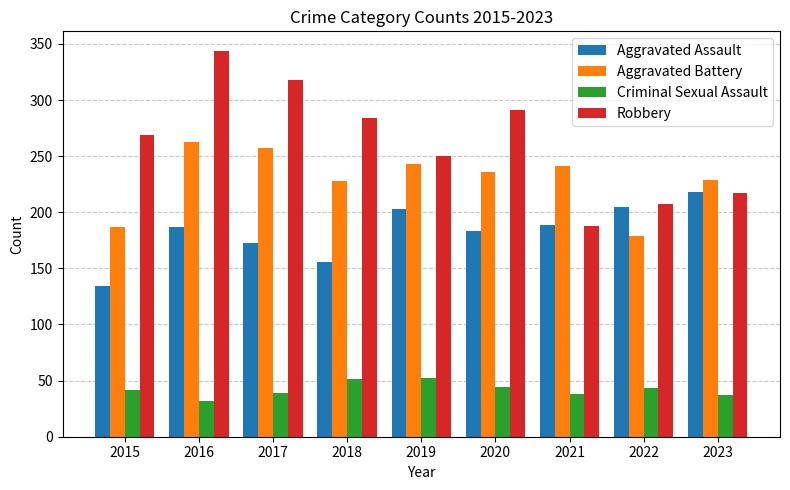

How many bars are there in total?

36